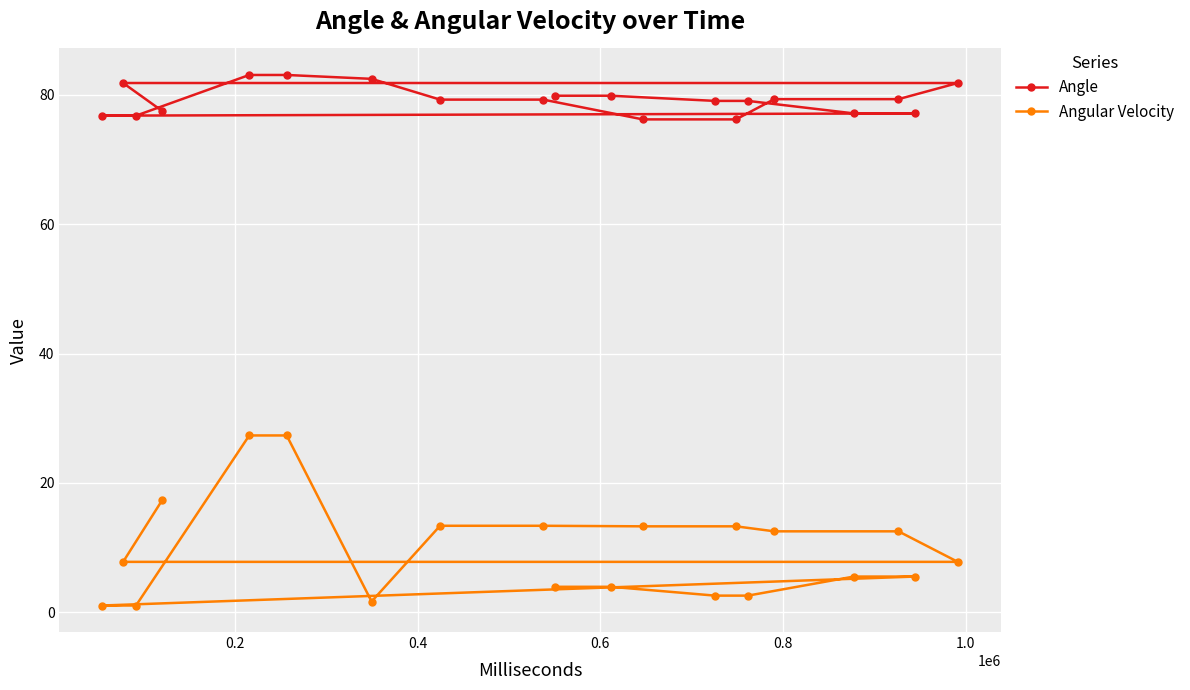

What is the maximum value for Angular Velocity?

27.3